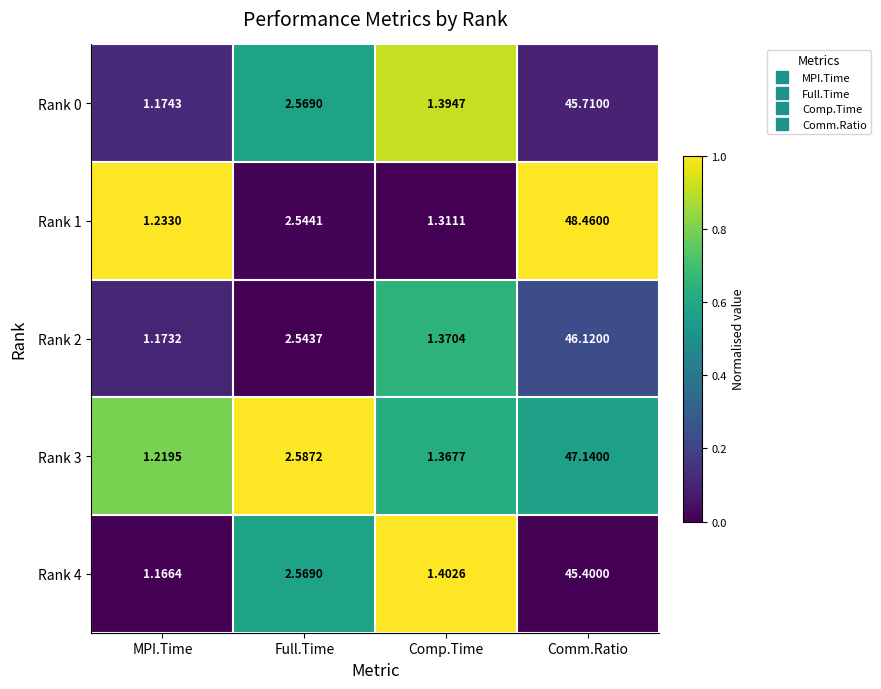

Where is Rank 1 nearest to the value 24?

Full.Time